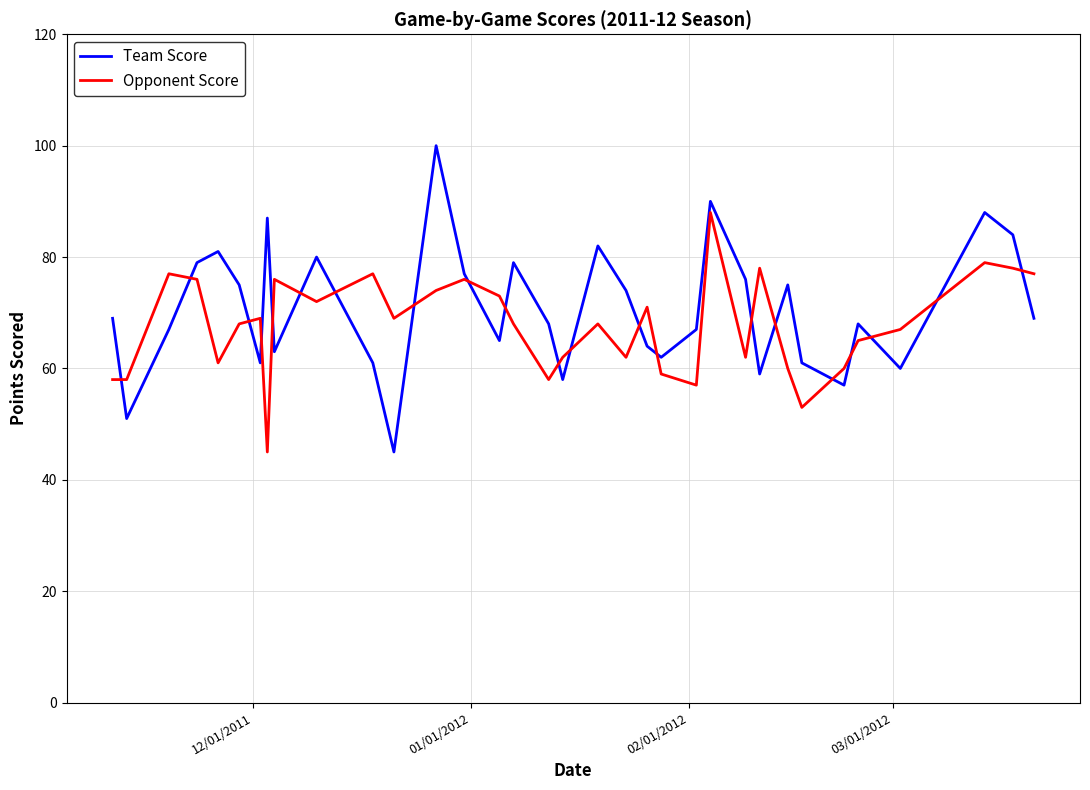

Rank the series by their average value, from lowest to highest.

Opponent Score, Team Score